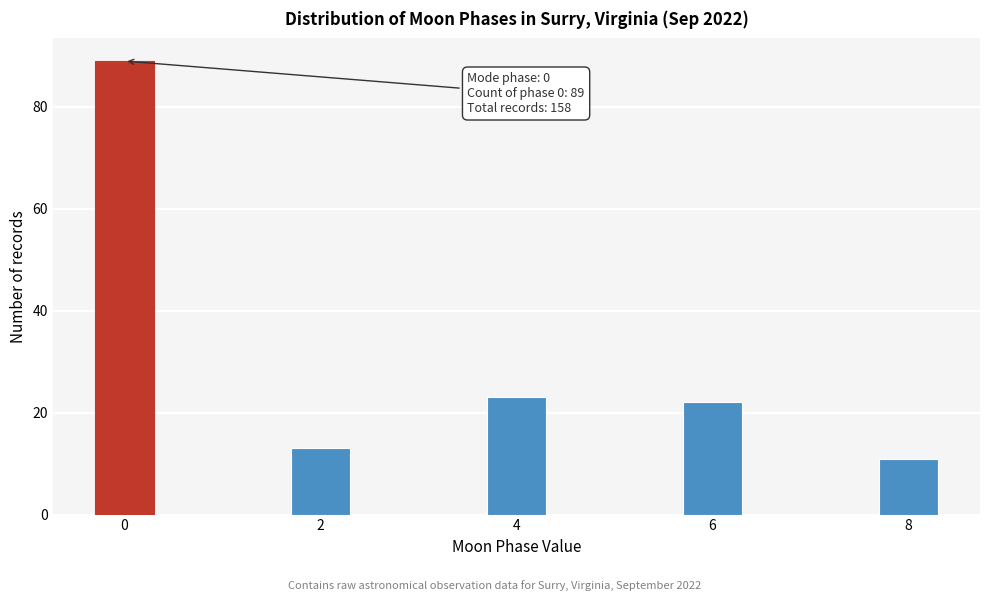

Reading right to left, what are all the values shown in this chart?

11	22	23	13	89